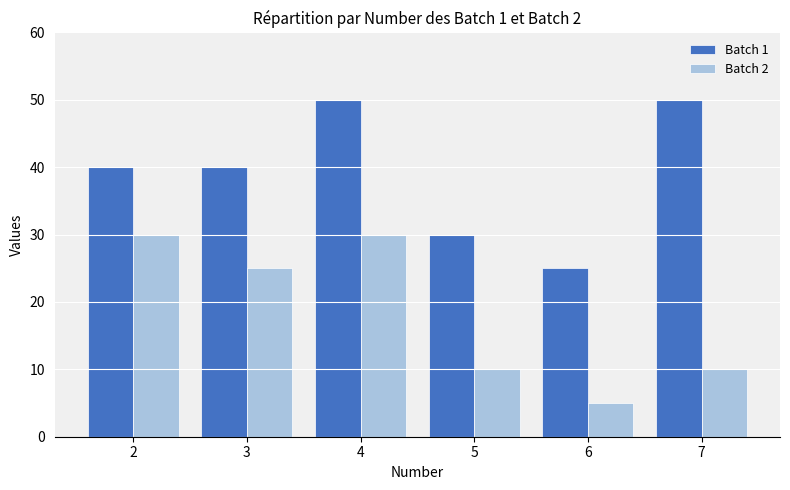

What is the total value across all series at 3?

65